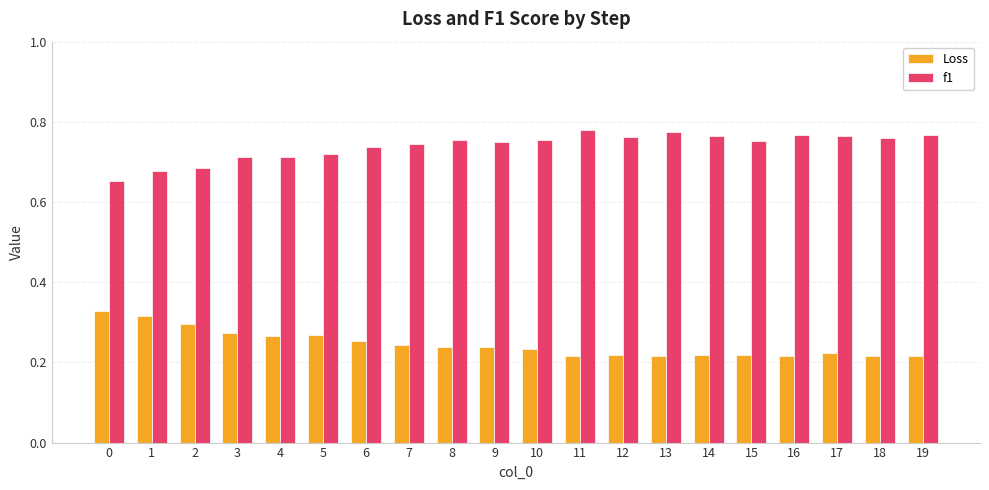

Is it true that Loss equals 0.3 at 4?

True